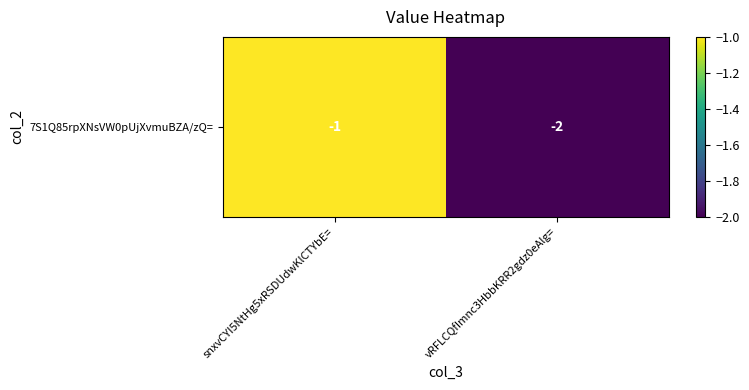

How many values are between -2 and -1?

2